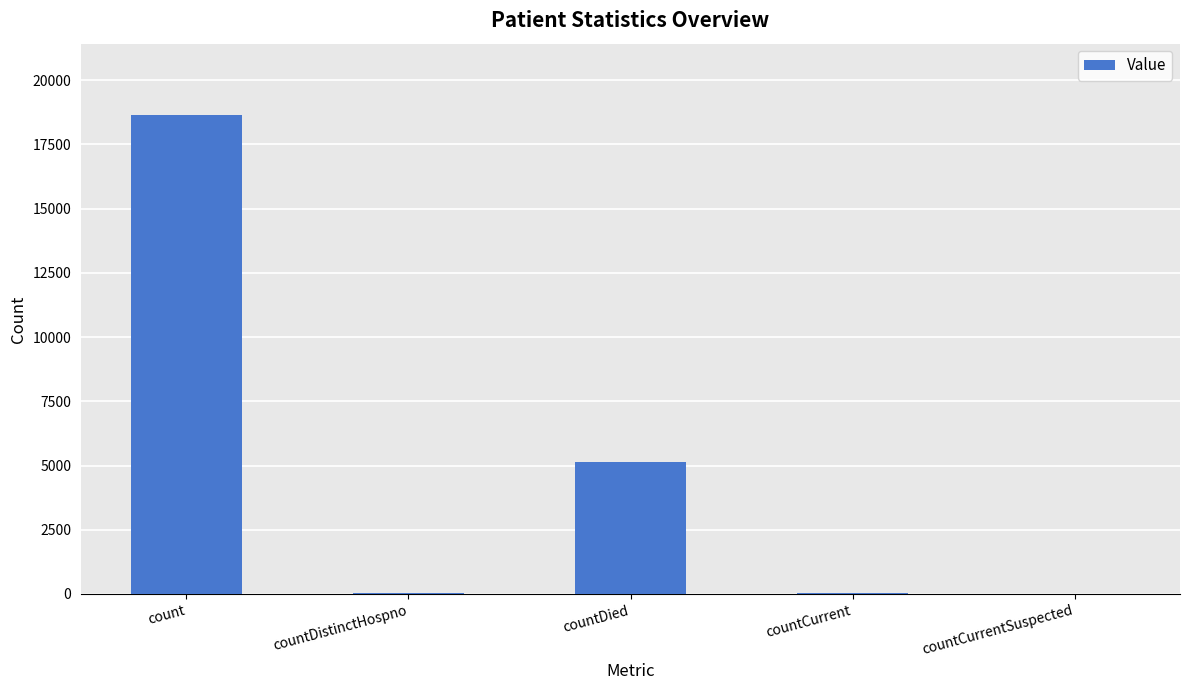

What is the ratio of the value at countDied to the value at countCurrent?

93.7